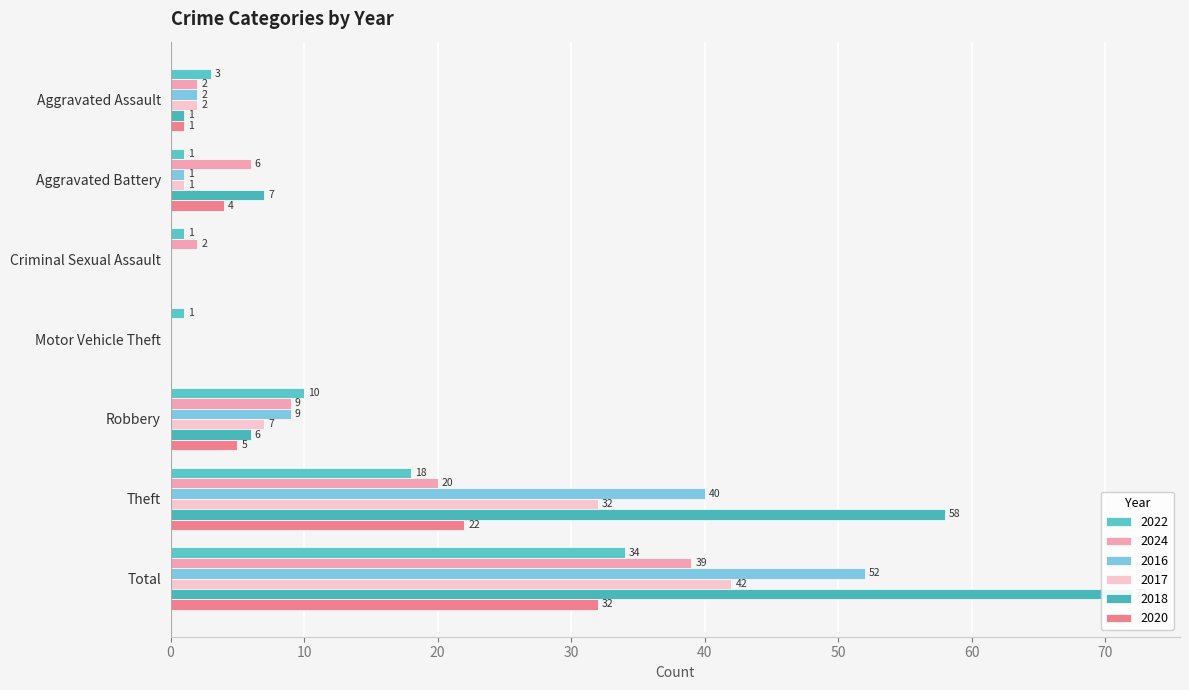

Reading left to right, extract all data points from this chart.

2022: Aggravated Assault=3	Aggravated Battery=1	Criminal Sexual Assault=1	Motor Vehicle Theft=1	Robbery=10	Theft=18	Total=34
2024: Aggravated Assault=2	Aggravated Battery=6	Criminal Sexual Assault=2	Motor Vehicle Theft=0	Robbery=9	Theft=20	Total=39
2016: Aggravated Assault=2	Aggravated Battery=1	Criminal Sexual Assault=0	Motor Vehicle Theft=0	Robbery=9	Theft=40	Total=52
2017: Aggravated Assault=2	Aggravated Battery=1	Criminal Sexual Assault=0	Motor Vehicle Theft=0	Robbery=7	Theft=32	Total=42
2018: Aggravated Assault=1	Aggravated Battery=7	Criminal Sexual Assault=0	Motor Vehicle Theft=0	Robbery=6	Theft=58	Total=72
2020: Aggravated Assault=1	Aggravated Battery=4	Criminal Sexual Assault=0	Motor Vehicle Theft=0	Robbery=5	Theft=22	Total=32